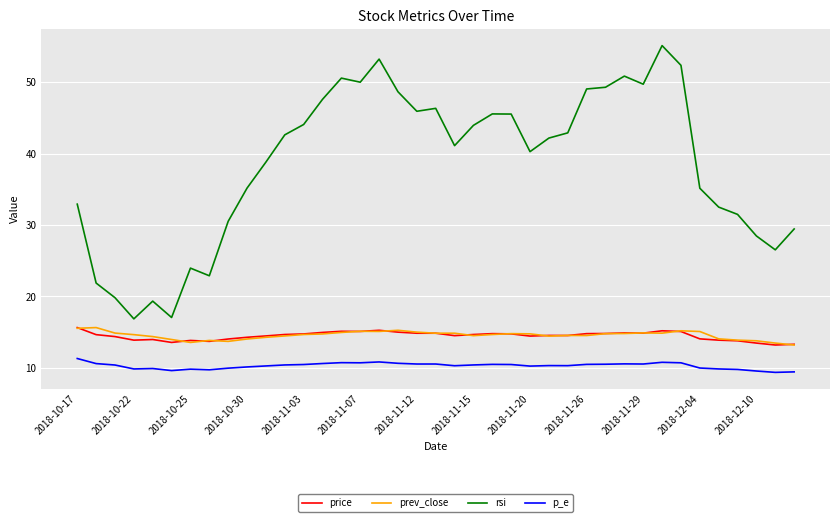

Which series has the largest total across all categories?

rsi